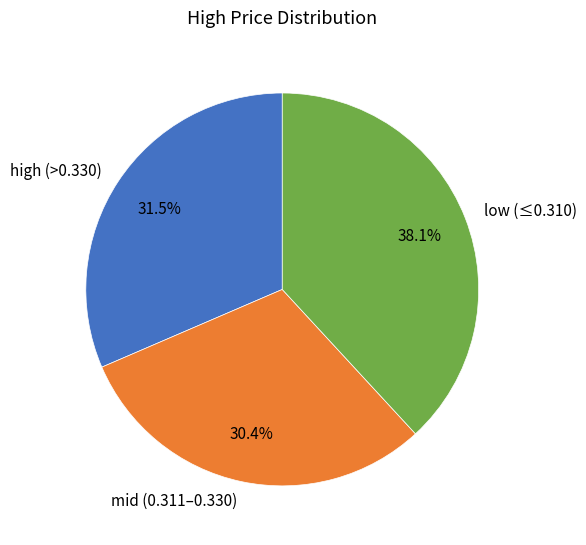

To the nearest percent, what is the average slice percentage?

33%